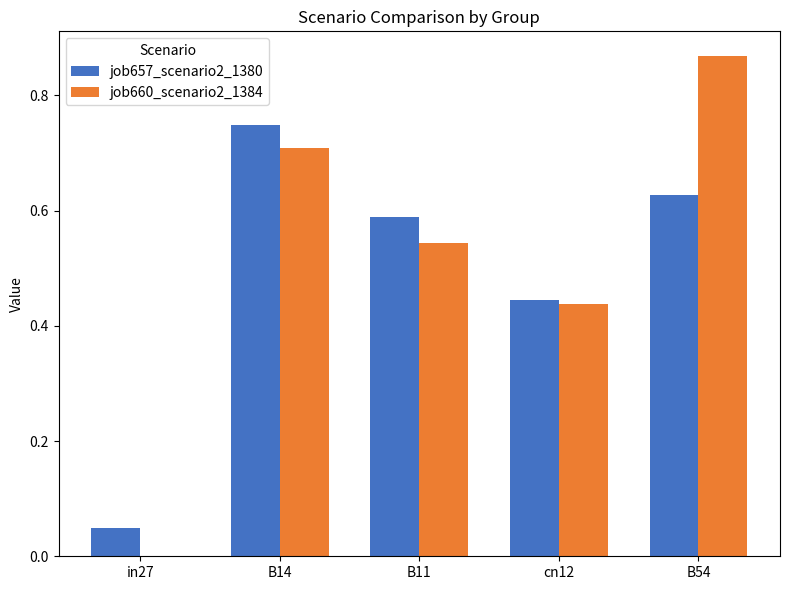

At which category is the sum across all series the highest?

B54